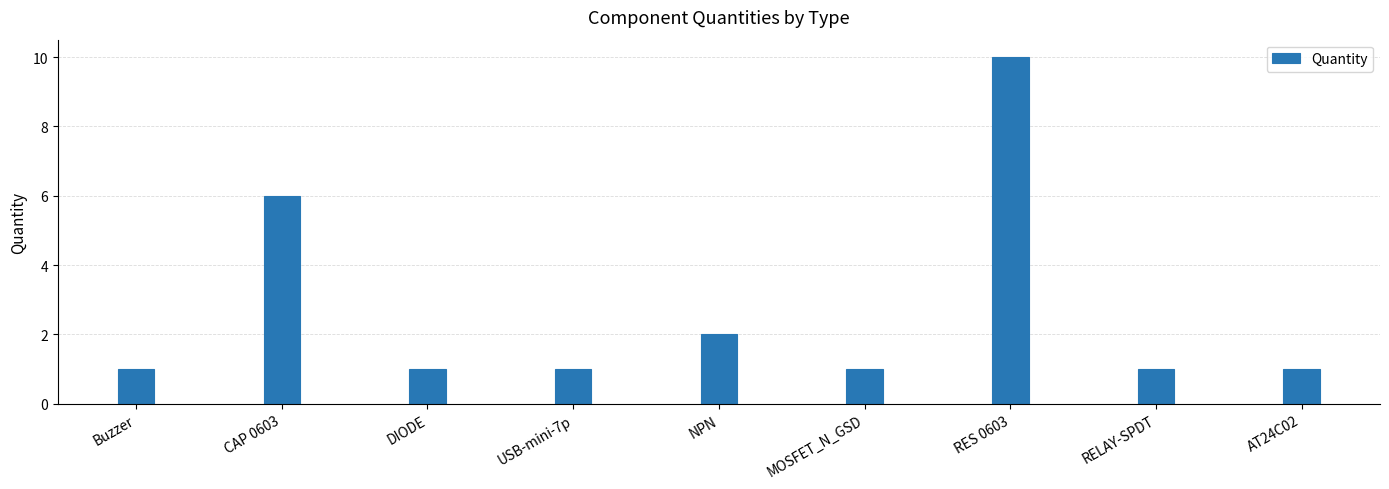

The chart shows a value of 0 at AT24C02. True or false?

False